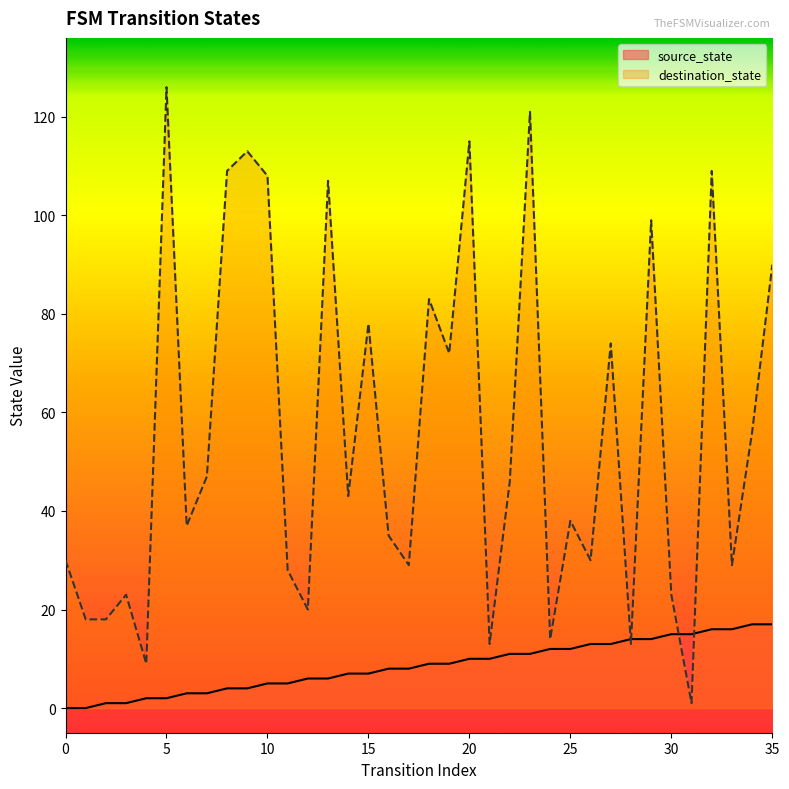

What is the value of the destination_state point at the 1st from the left?

30